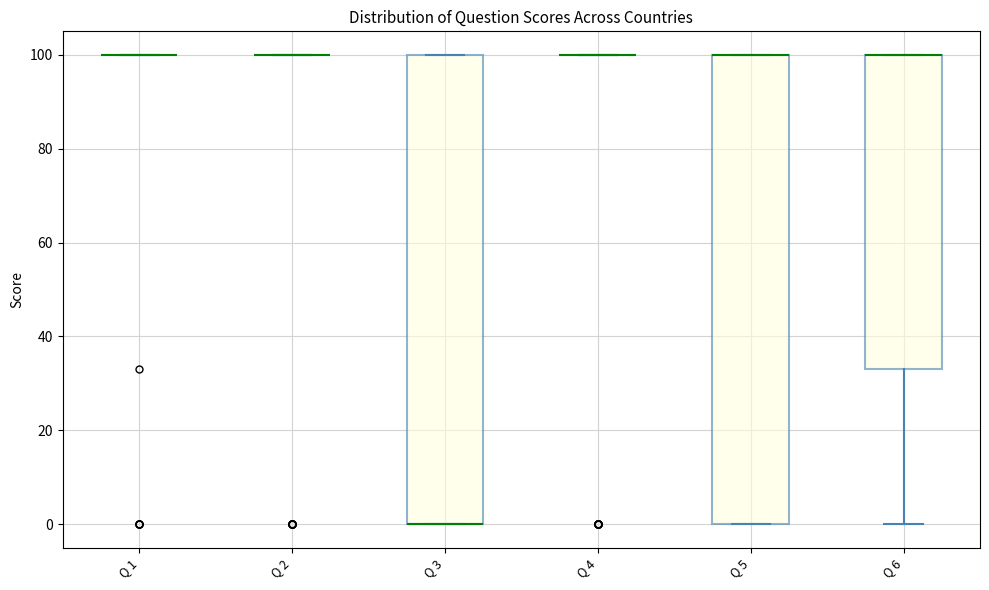

Reading left to right, read every box against the y-axis: the position of its median line, the range the box covers, and the ends of its whiskers. The values are not printed on the chart, so give them approximately, as read against the axis.

Q 1: box collapsed to a line at 100, whiskers 100 to 100
Q 2: box collapsed to a line at 100, whiskers 100 to 100
Q 3: median 0 (drawn on the box's lower edge), box 0 to 100, whiskers 0 to 100
Q 4: box collapsed to a line at 100, whiskers 100 to 100
Q 5: median 100 (drawn on the box's upper edge), box 0 to 100, whiskers 0 to 100
Q 6: median 100 (drawn on the box's upper edge), box 34 to 100, whiskers 0 to 100